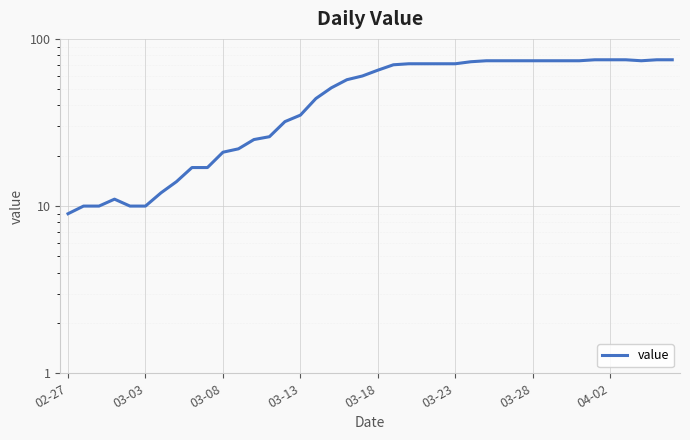

Between 31 and 21, which is larger?

31